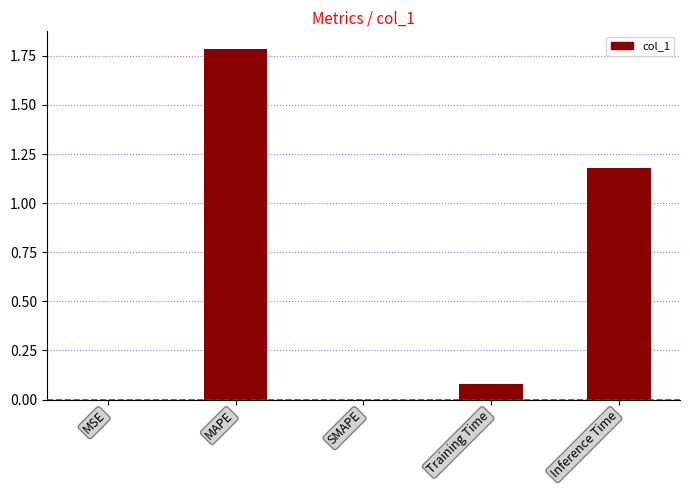

True or false: the data shows 0.0 at MSE.

True